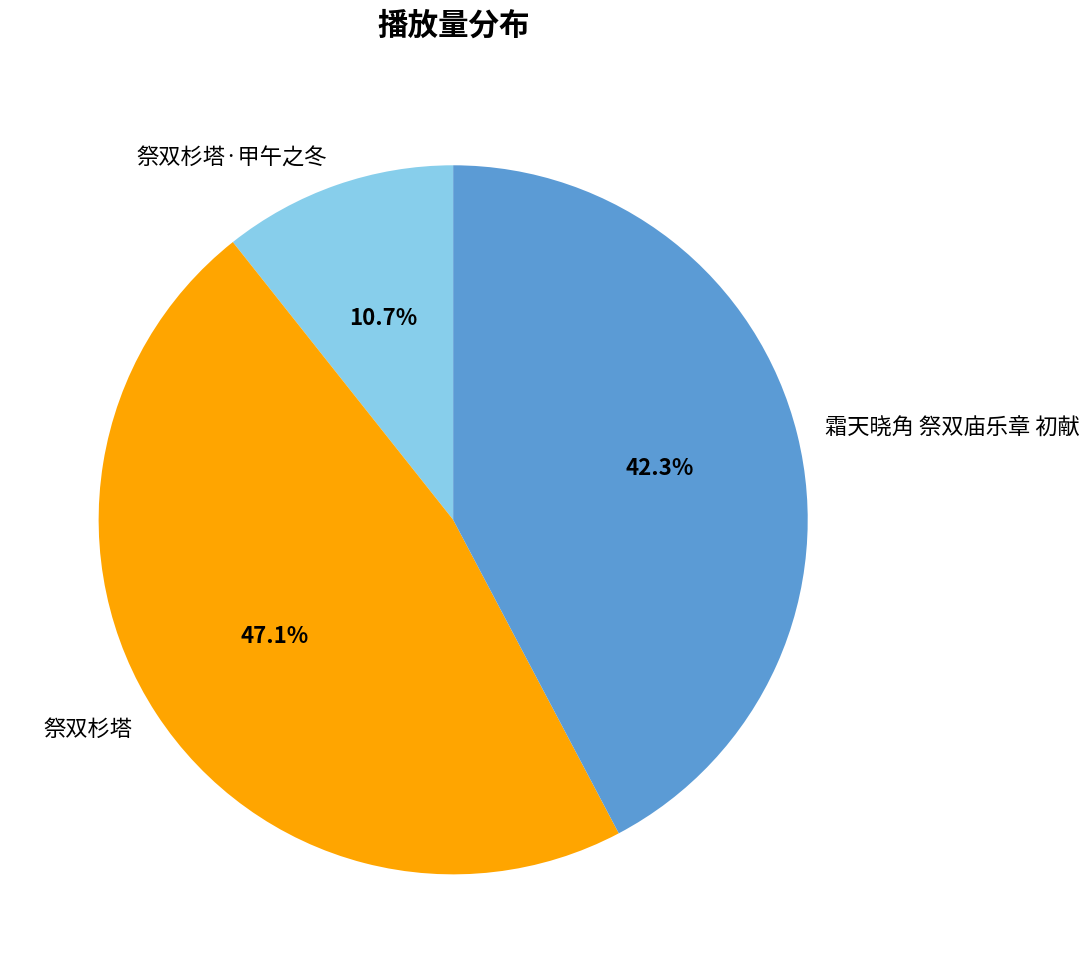

How many segments does this pie chart have?

3